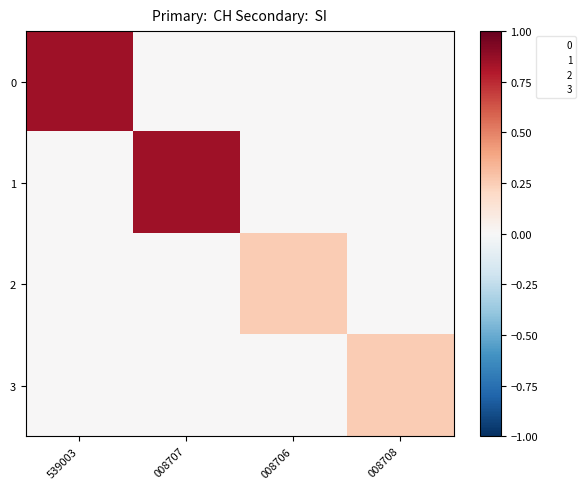

How many series are shown in this chart?

4